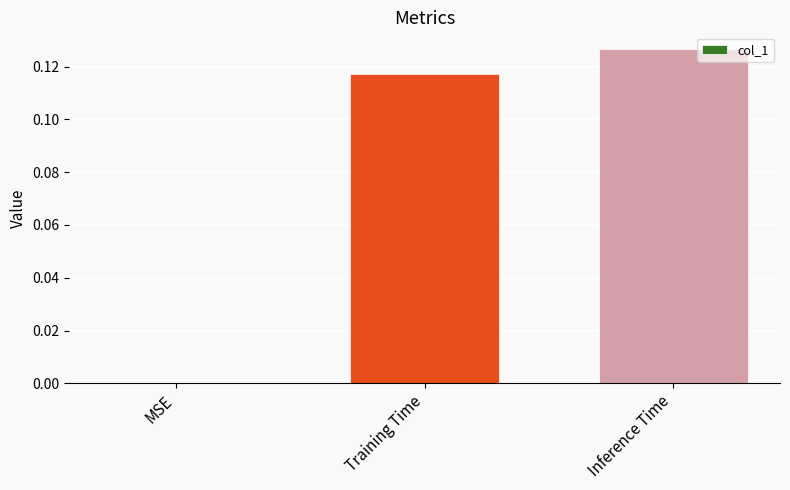

Which has a higher value, Training Time or Inference Time?

Inference Time